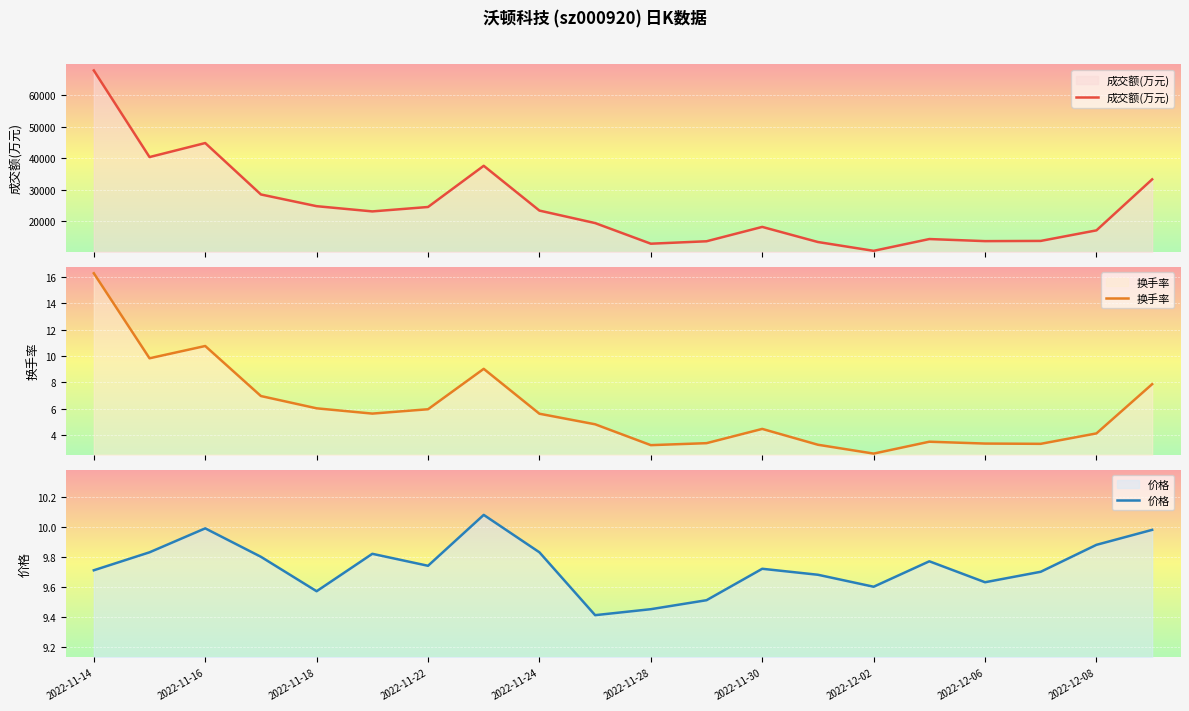

The value of 价格 at 2022-11-28 is 12.7. True or false?

False